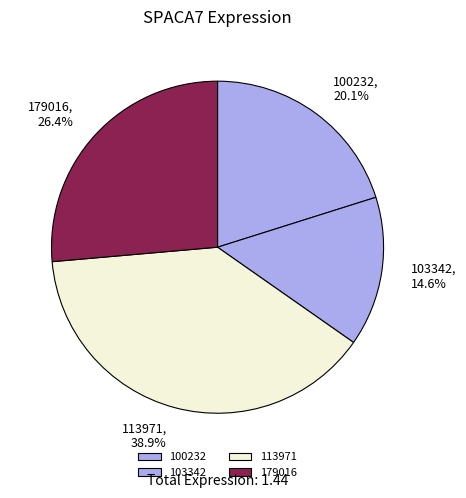

To the nearest percent, what percentage of the pie is 103342?

15%